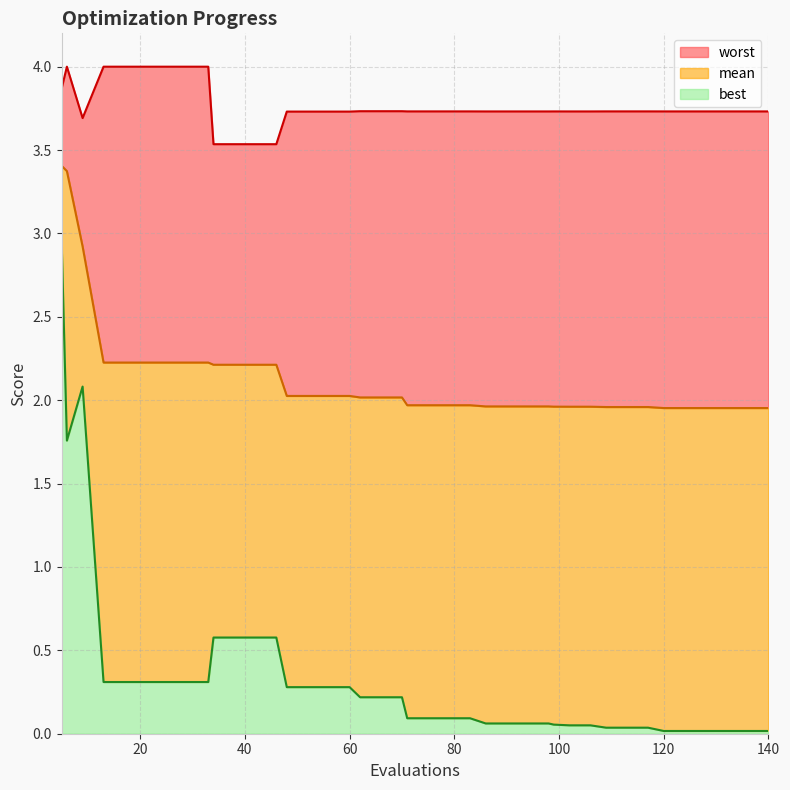

In best, how many points are higher than both neighbors (excluding endpoints)?

1